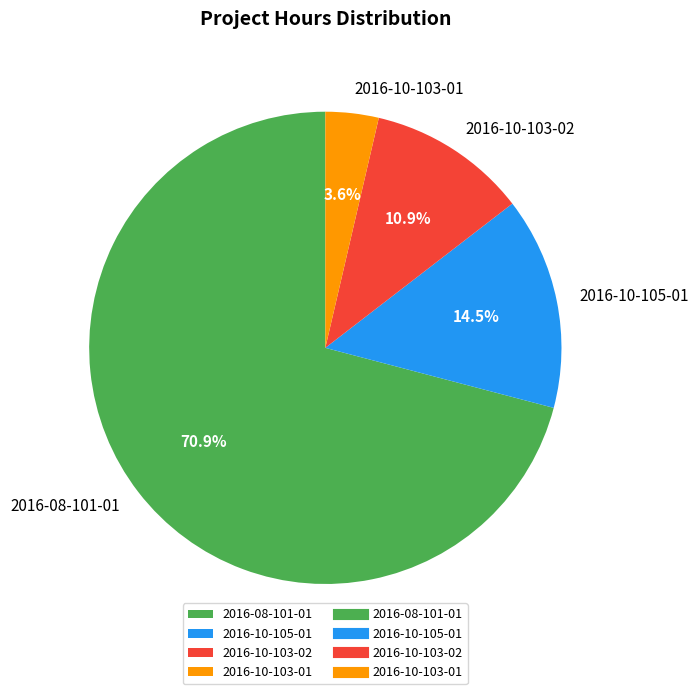

Between 2016-10-103-02 and 2016-10-105-01, which is larger?

2016-10-105-01